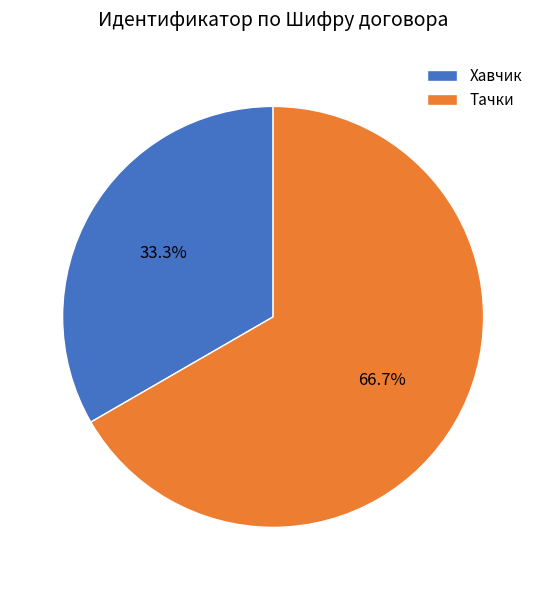

How many slices are in this pie chart?

2